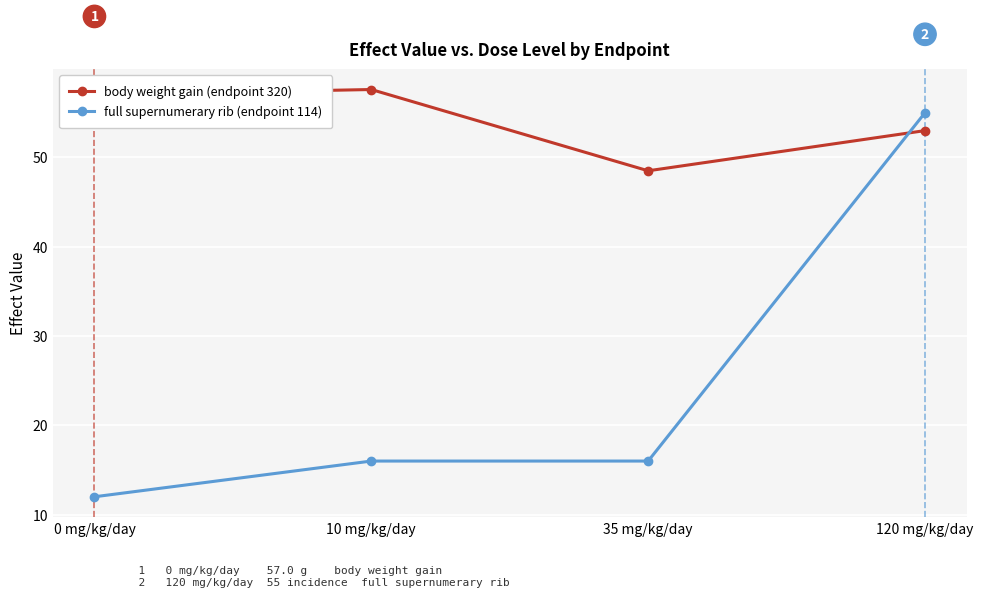

Rank the series at 120 mg/kg/day from lowest to highest value.

body weight gain (endpoint 320), full supernumerary rib (endpoint 114)